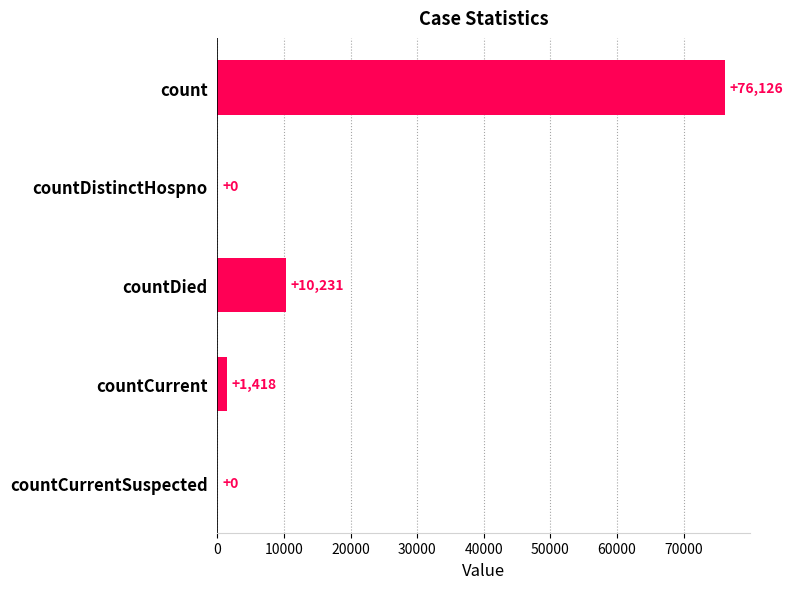

How many values are above zero?

3